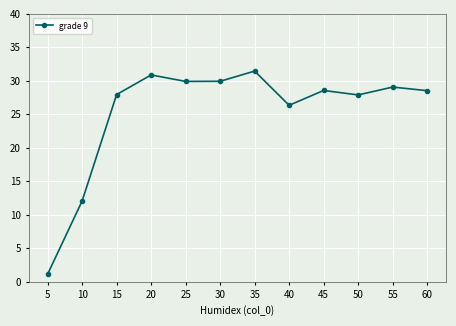

The chart shows a value of 42.5 at 30. True or false?

False